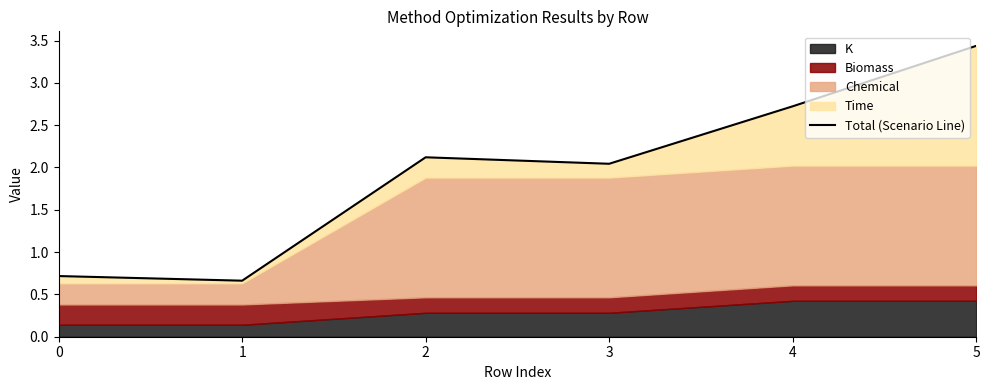

How many data points are above 2?

4